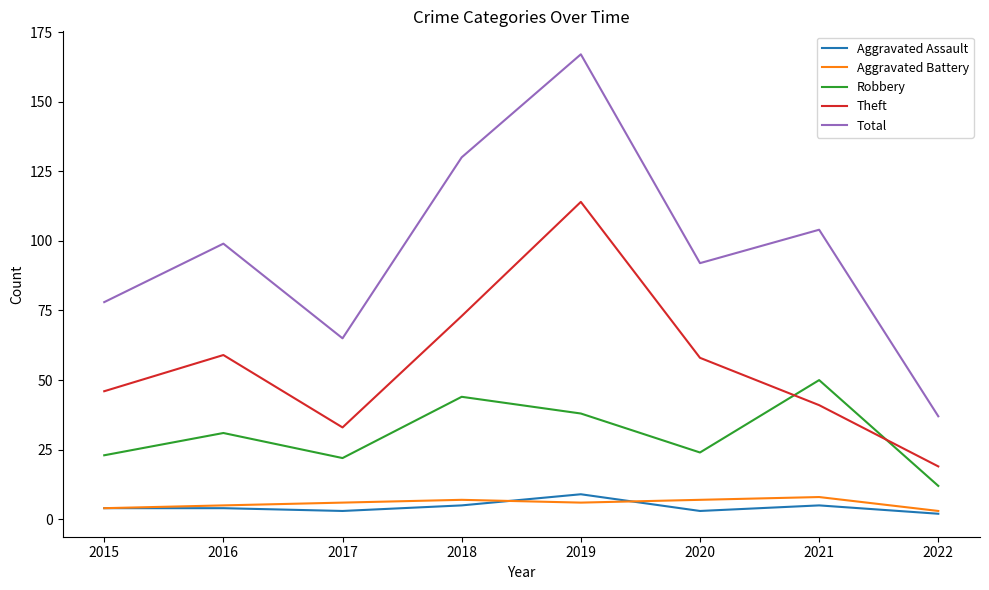

True or false: Theft and Aggravated Battery cross at least once.

False